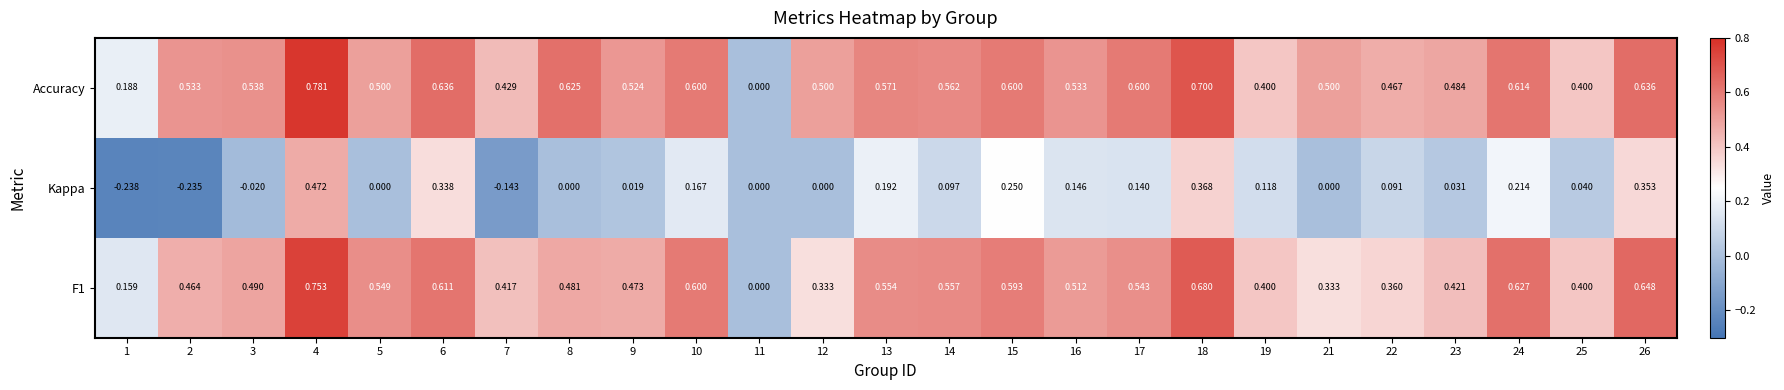

How many categories are shown in the chart?

25